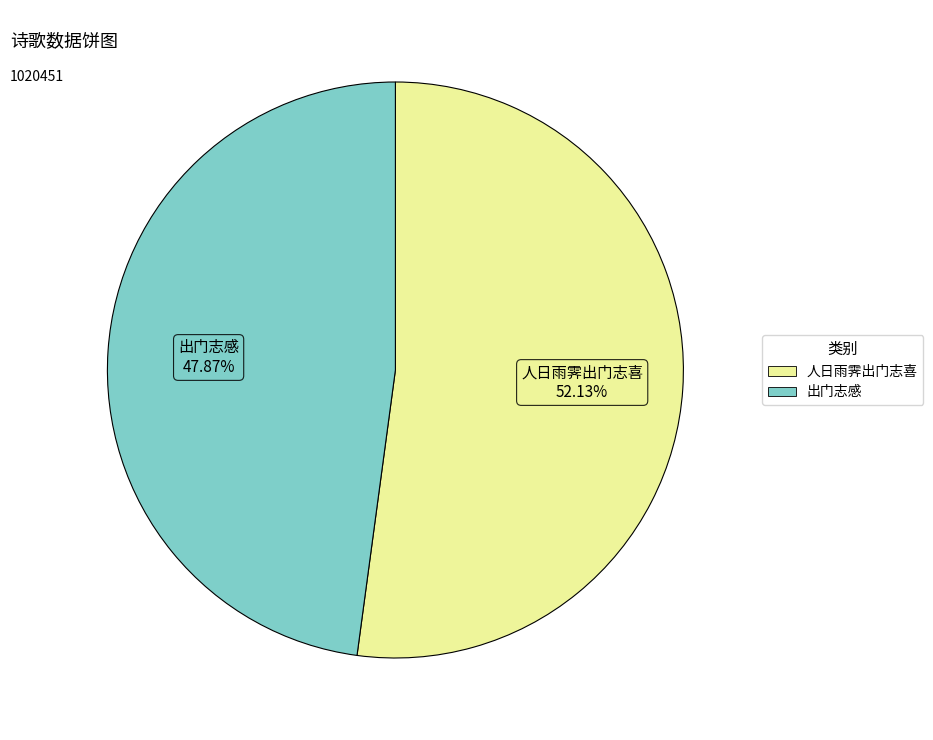

How many slices are in this pie chart?

2